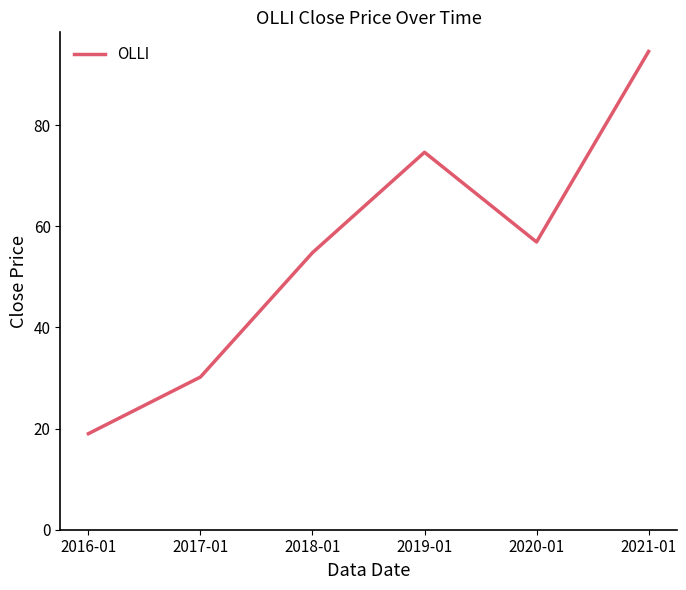

At which category does the chart reach its minimum across all series?

2016-01